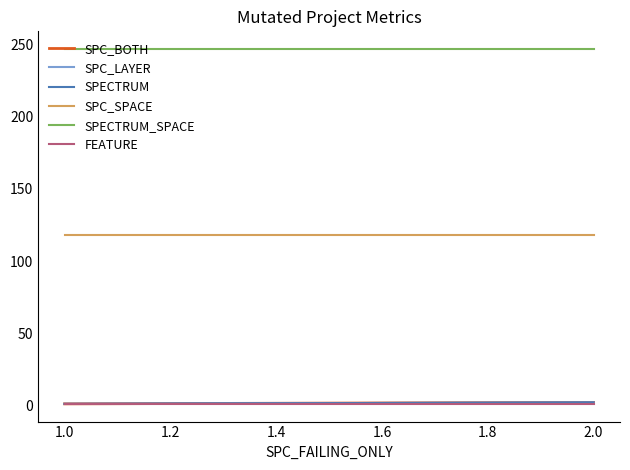

Is it true that SPC_LAYER equals 1 at 1.0?

True